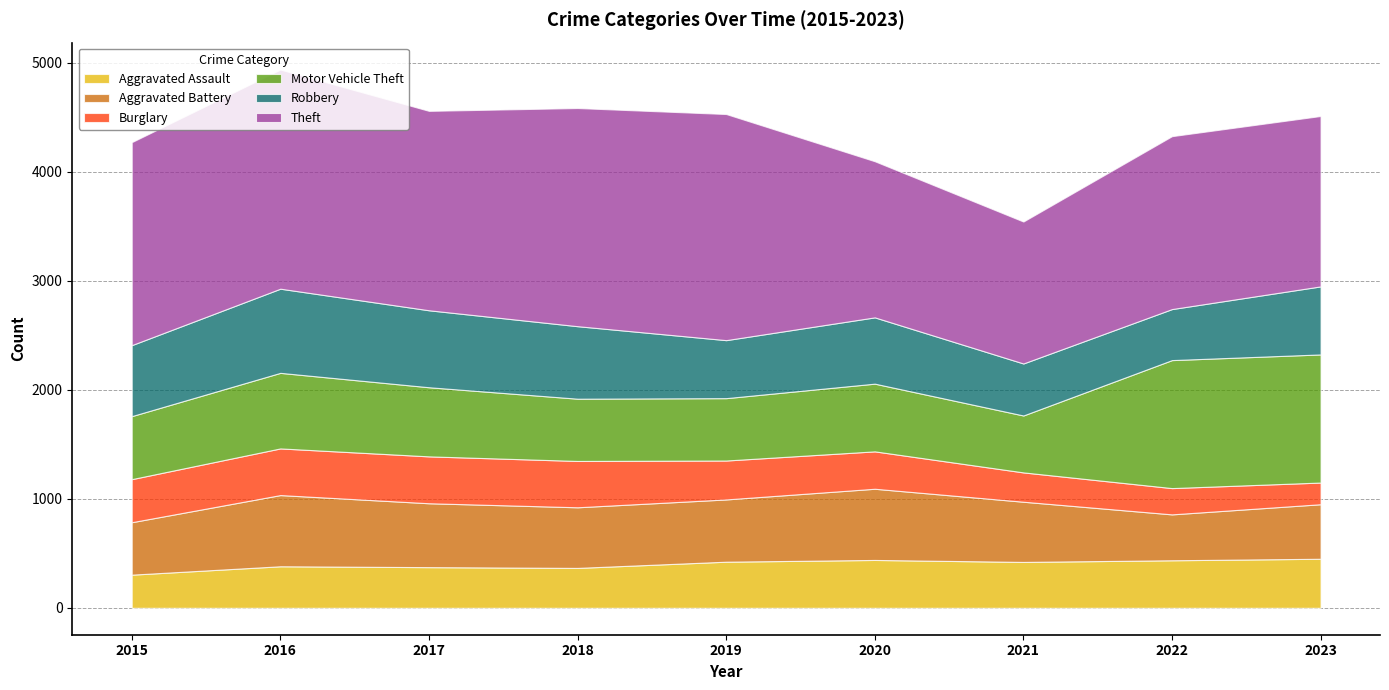

Is the value of Aggravated Battery at 2023 greater than the value of Aggravated Assault at 2021?

Yes